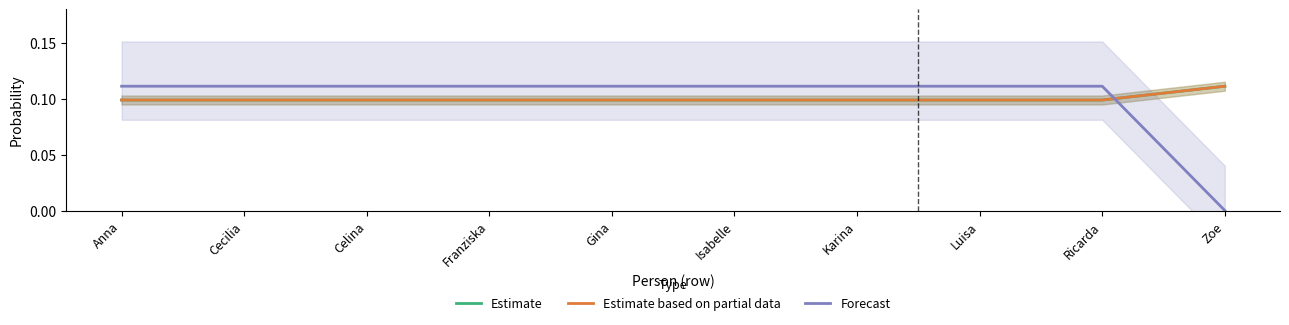

Count the number of categories in the chart.

10